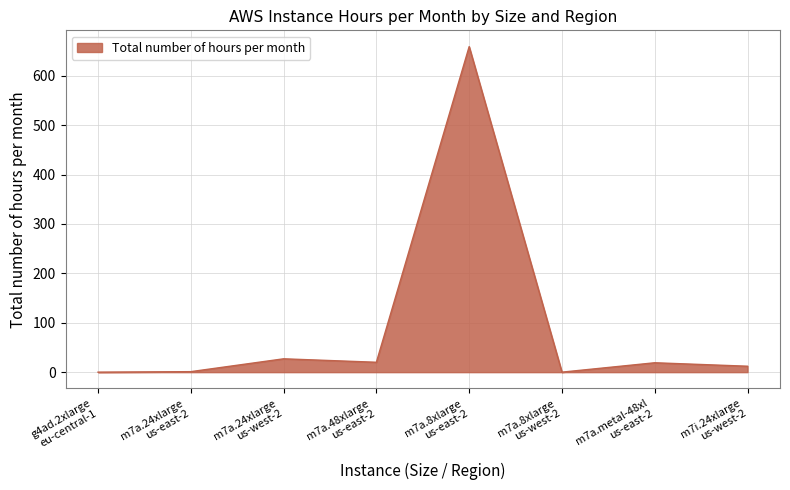

True or false: the data has more than 0 interior local peaks.

True